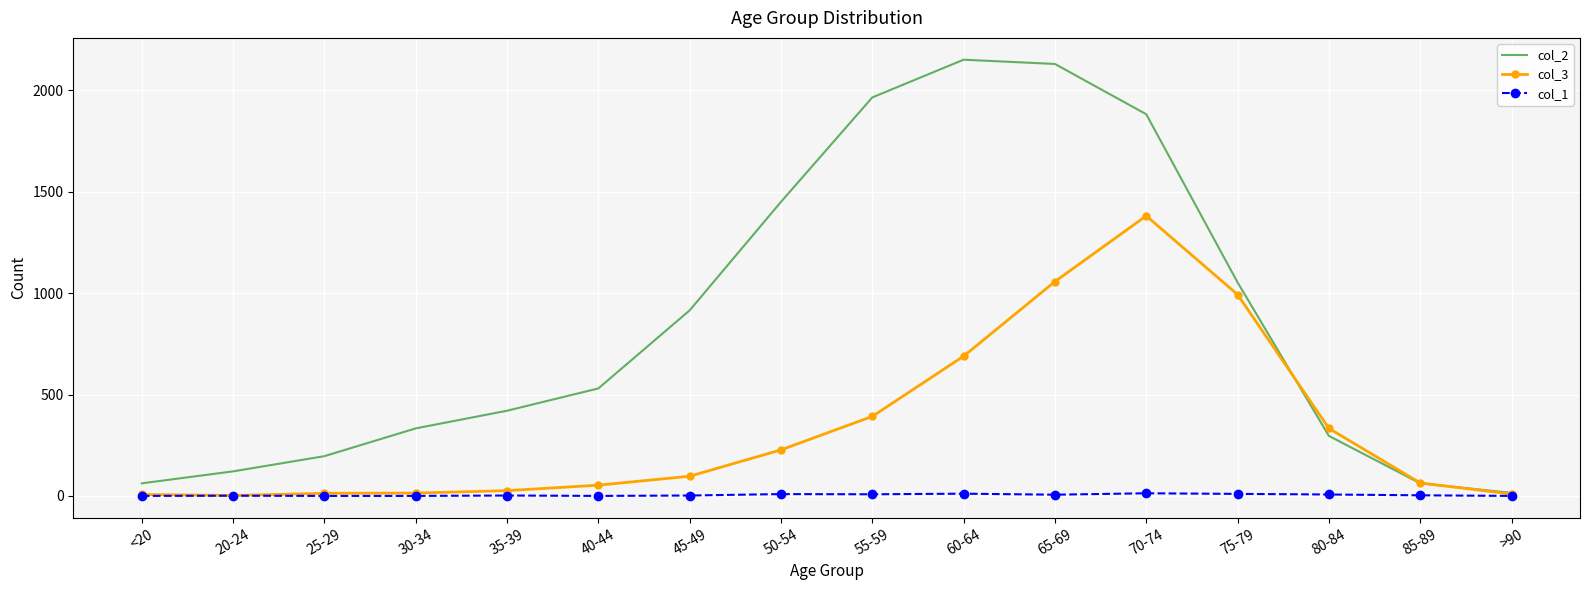

Is the value of col_2 at 30-34 greater than the value of col_3 at 50-54?

Yes